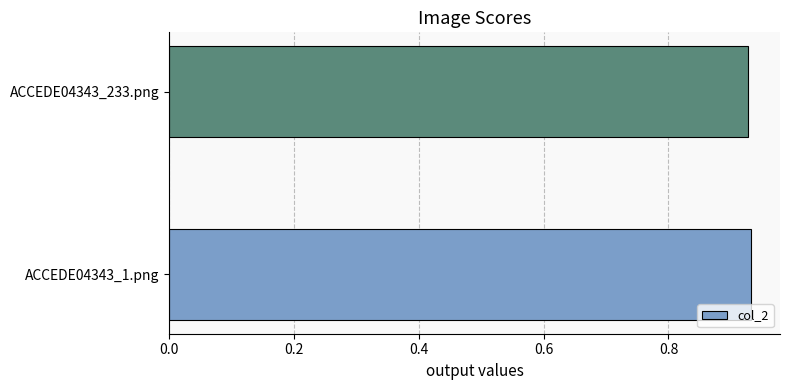

What is the sum of all values?

1.9